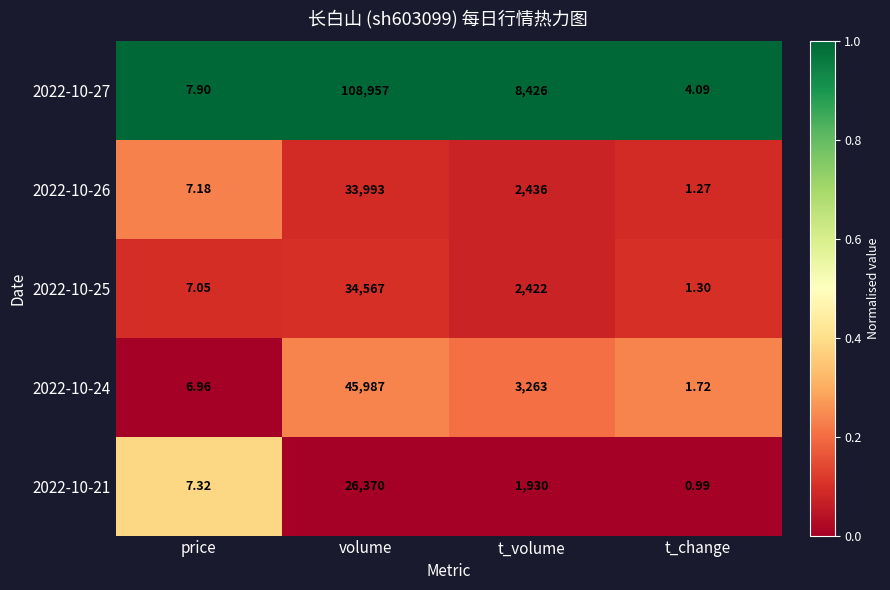

Which category has the highest value in the 2022-10-27 series?

volume